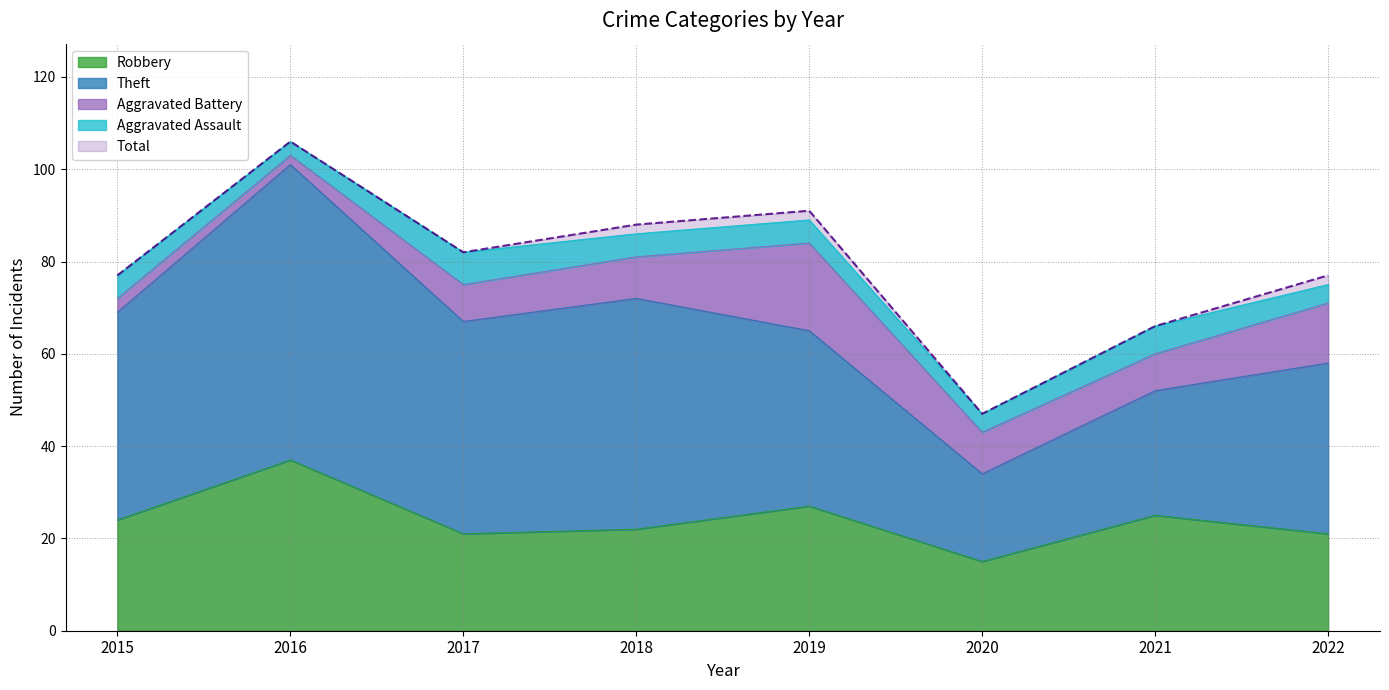

At which label is Aggravated Battery closest to 10?

2018